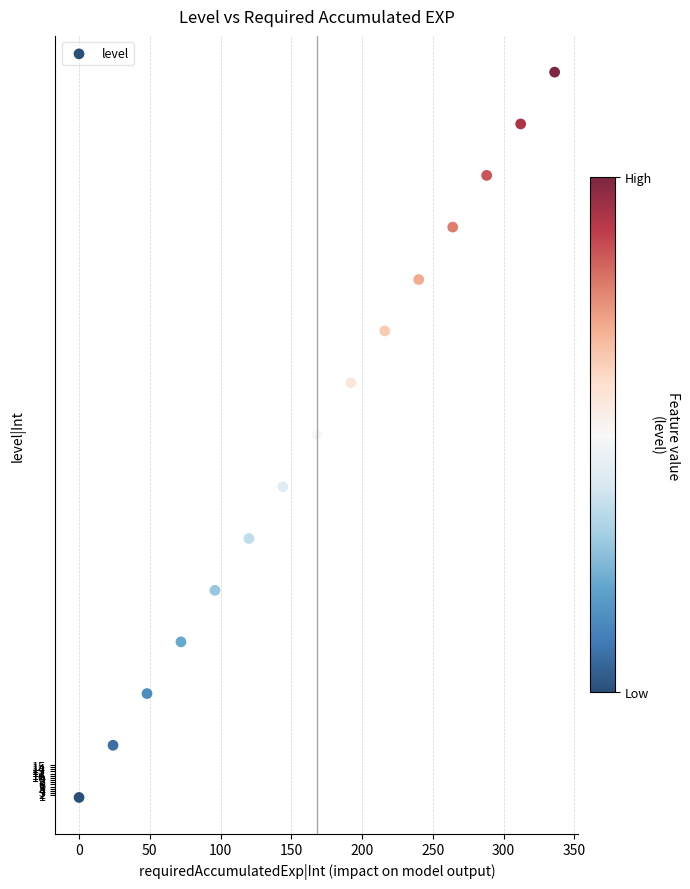

What is the range of X values (max minus min)?

336.0